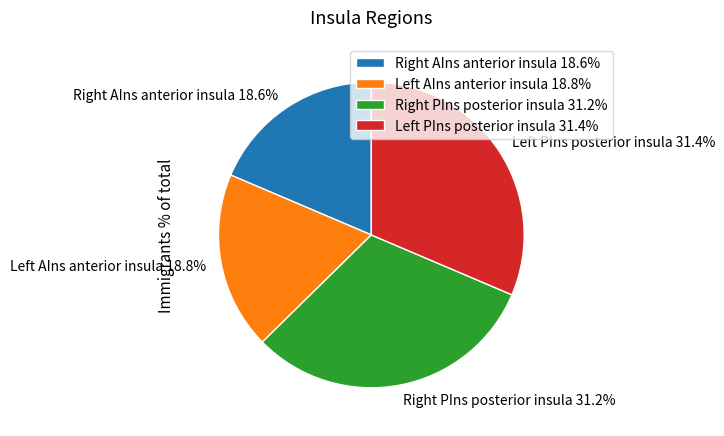

Is there a majority slice in this chart?

No